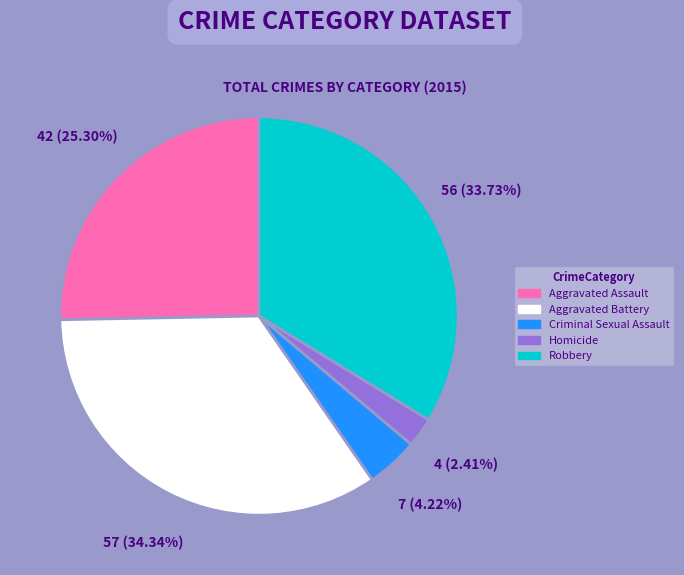

Between Robbery and Criminal Sexual Assault, which is larger?

Robbery